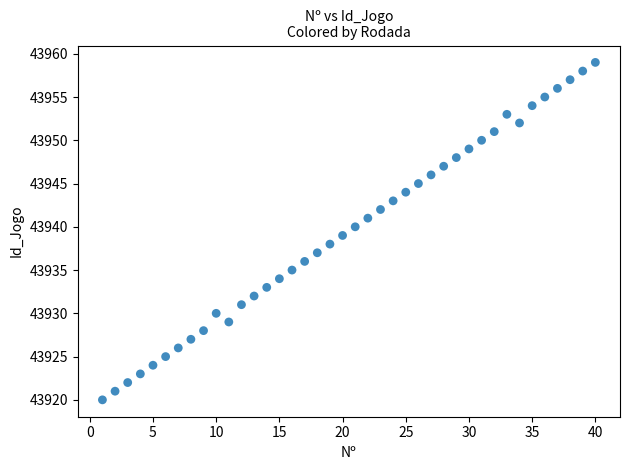

What is the range of X values (max minus min)?

39